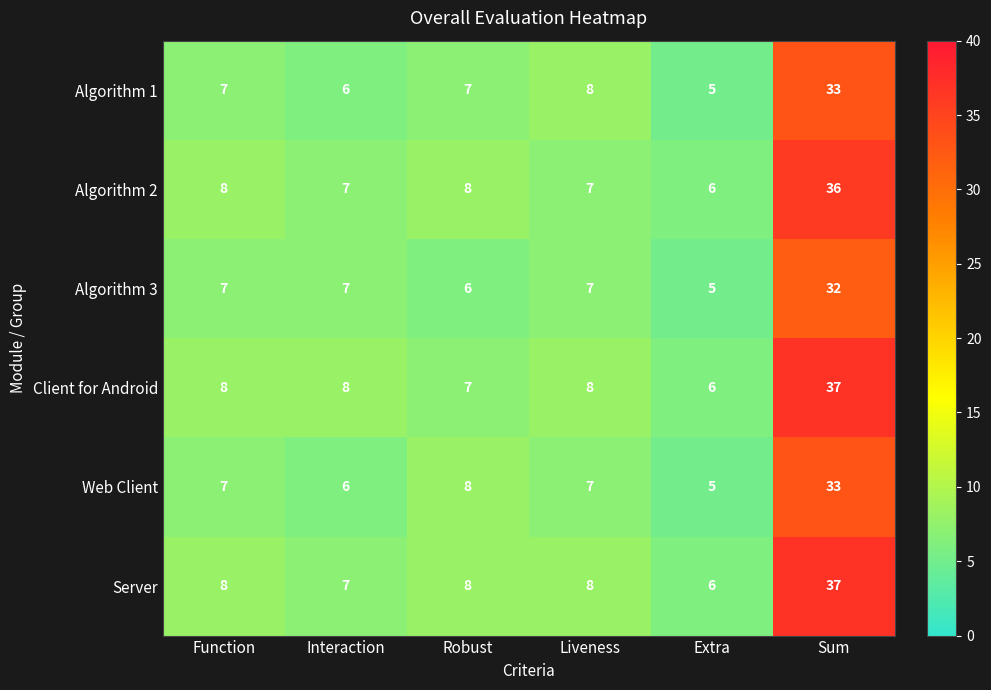

What is the smallest value displayed?

5